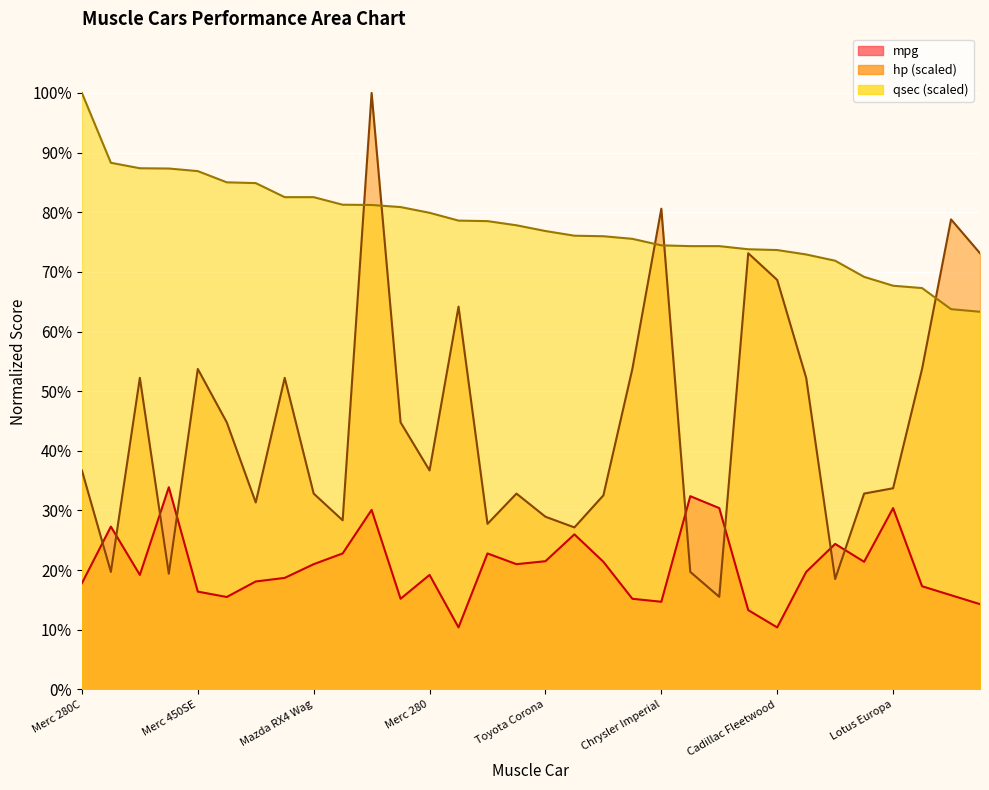

Does the chart display data point markers on the line(s)?

No